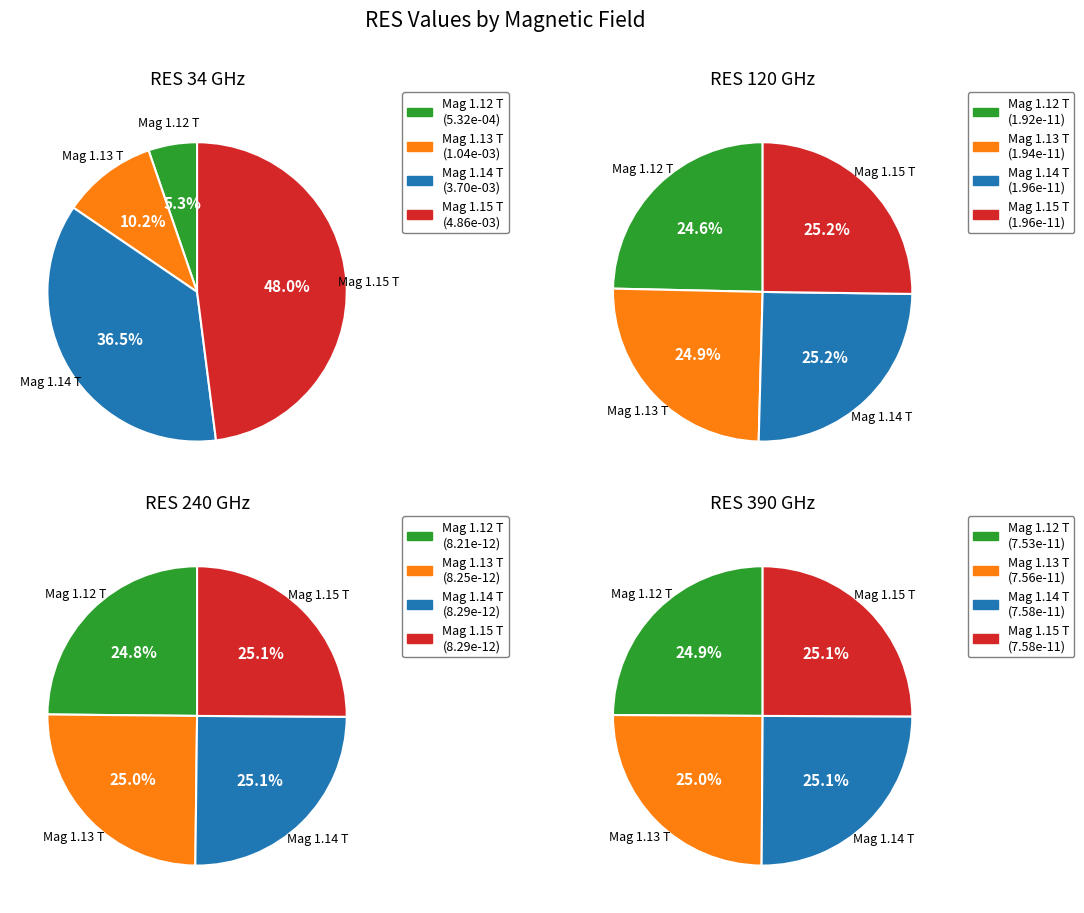

Which series changed the most between 1.12 and 1.15?

34 GHz